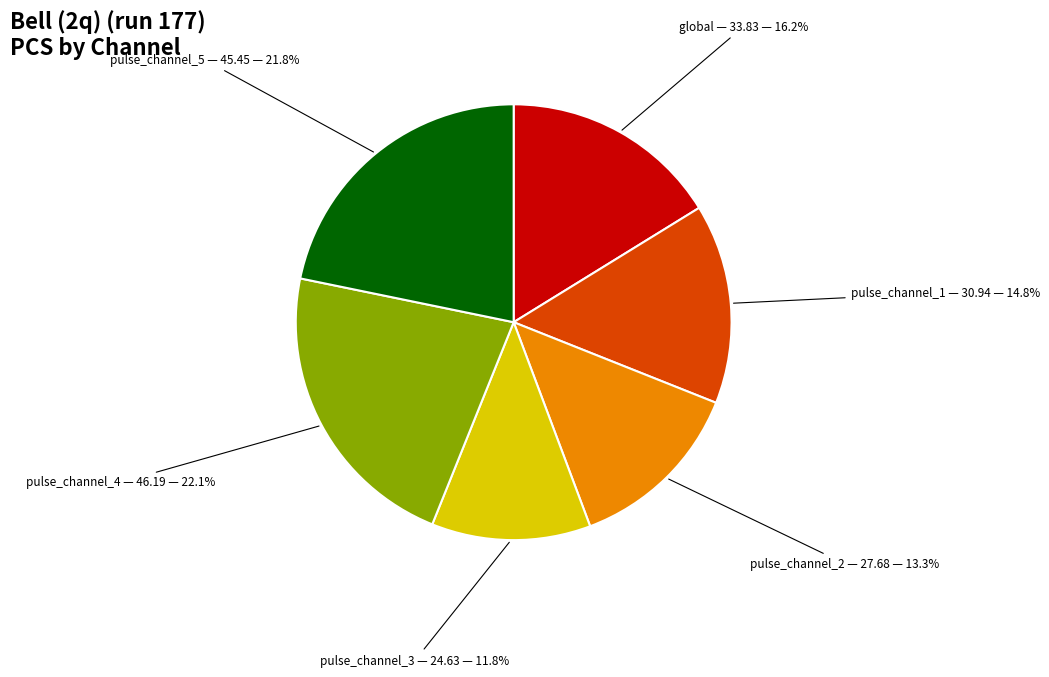

Does pulse_channel_3 represent more than half of the total?

No